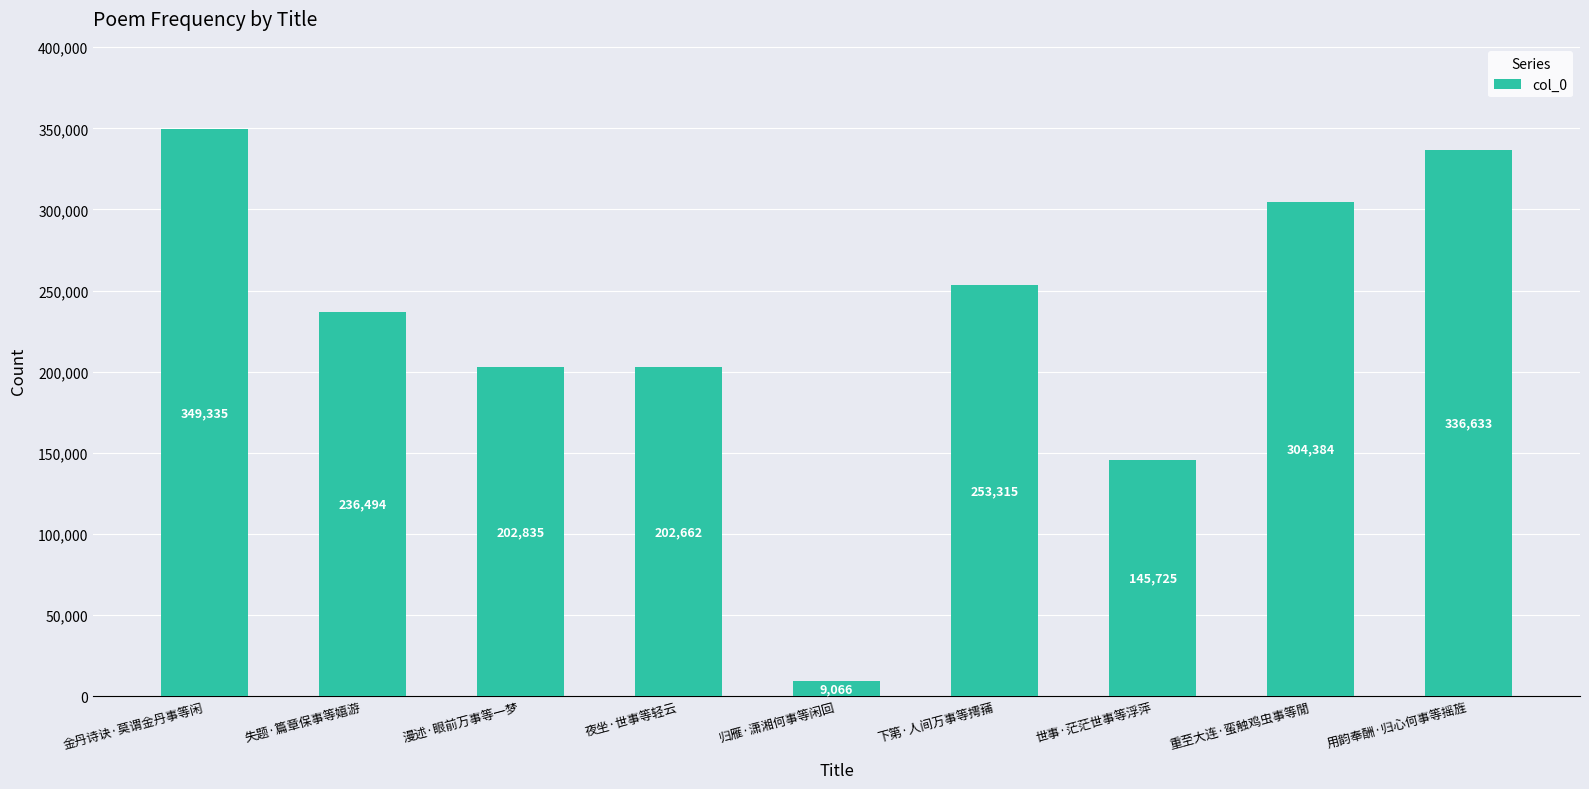

What is the maximum value shown in the chart?

349335